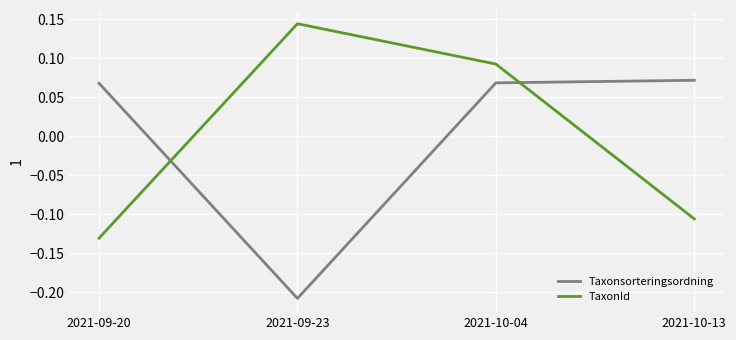

Count the Taxonsorteringsordning values in the range 0 to 1.

3